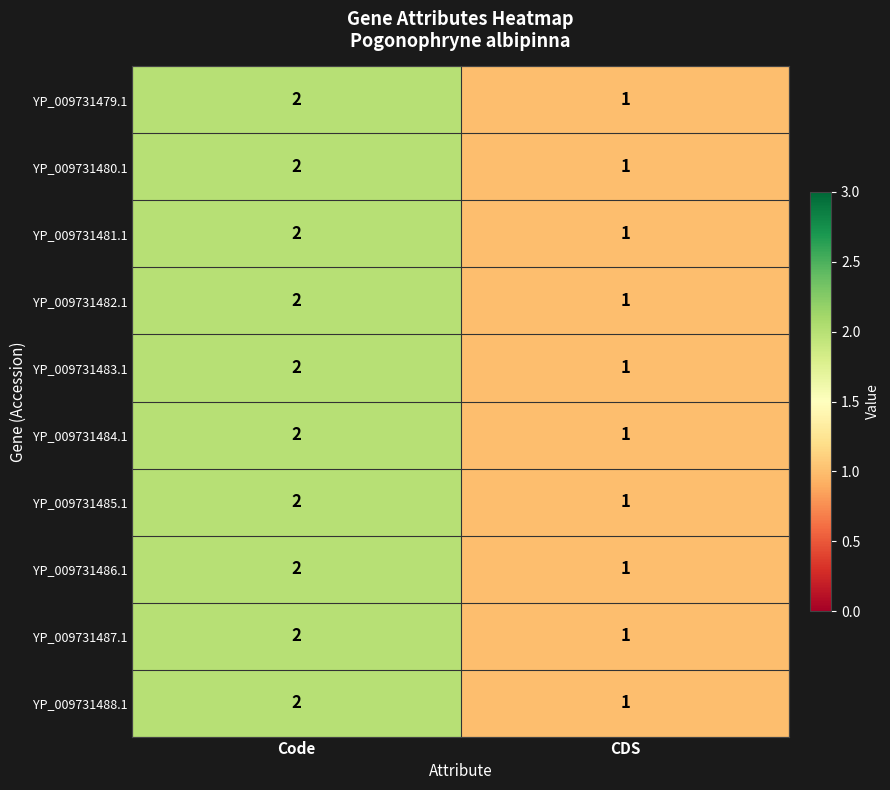

The YP_009731482.1 series shows 2 at Code. True or false?

True